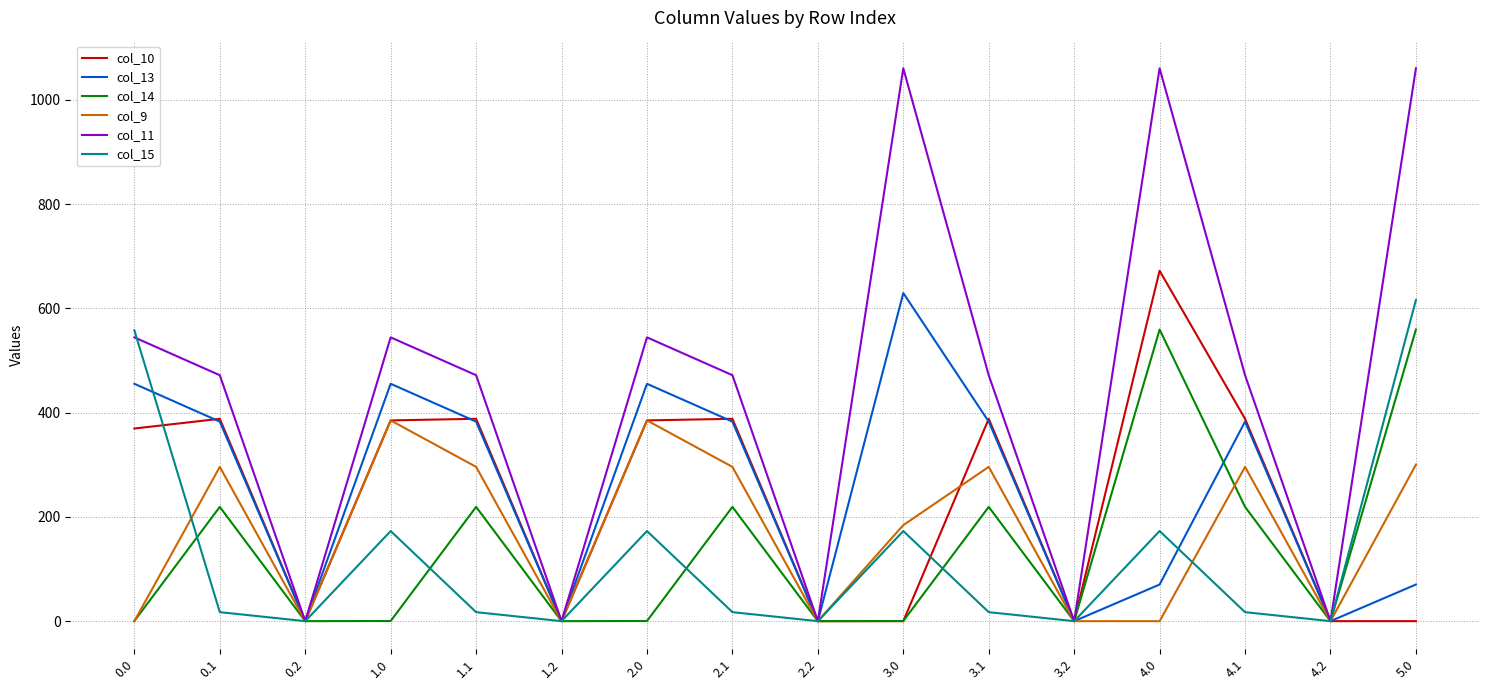

In col_11, how many points are lower than both neighbors (excluding endpoints)?

5